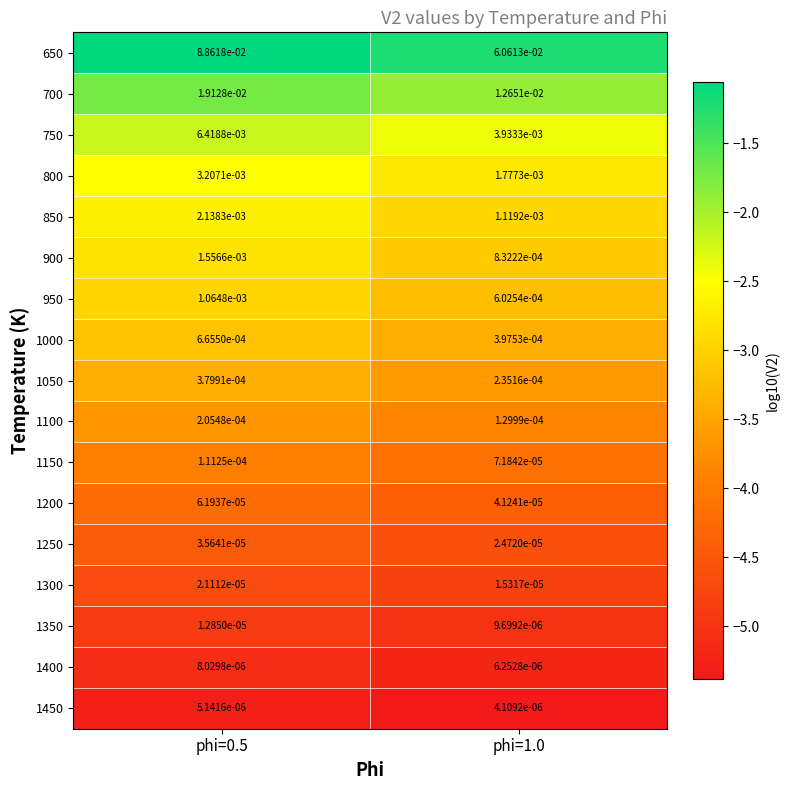

Is the value of 1200 at phi=0.5 greater than the value of 1050 at phi=0.5?

No